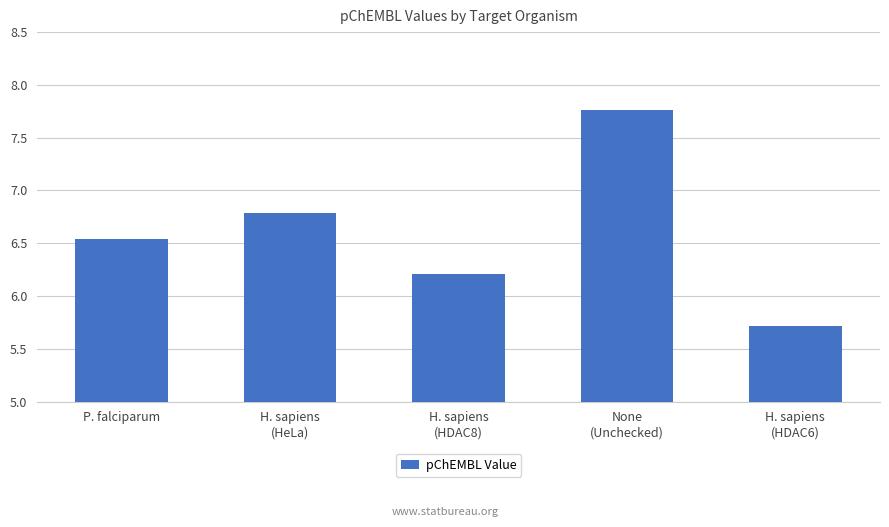

What is the sum of the values at H. sapiens
(HeLa) and None
(Unchecked)?

14.6